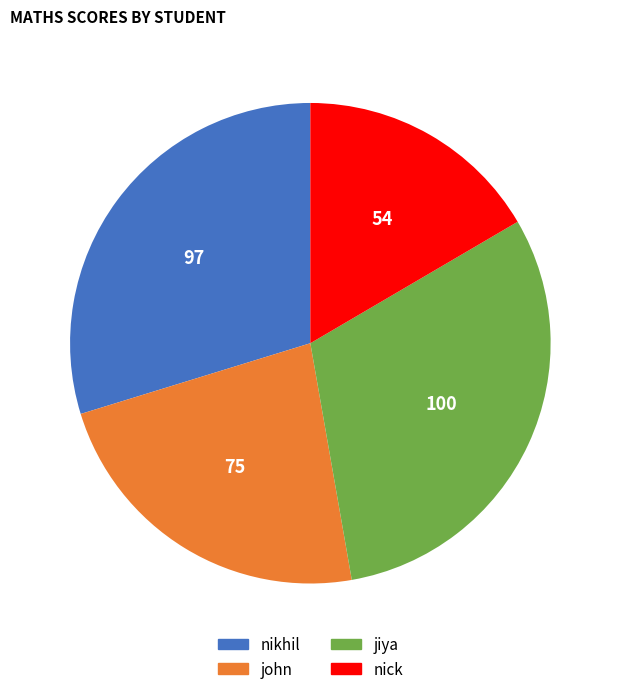

What is the ratio of the value at john to the value at nikhil?

0.8